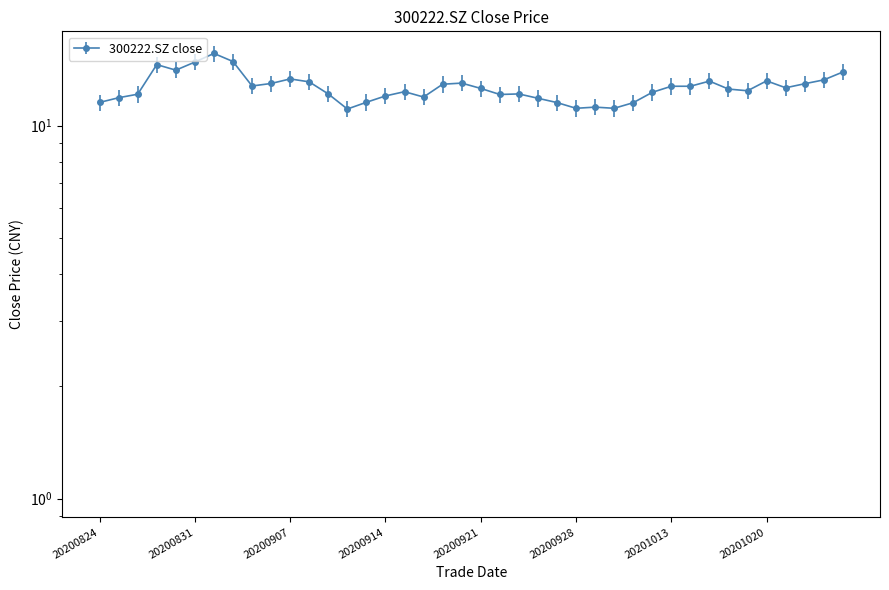

What is the sum of the values at 20201020 and 20201021?

25.8